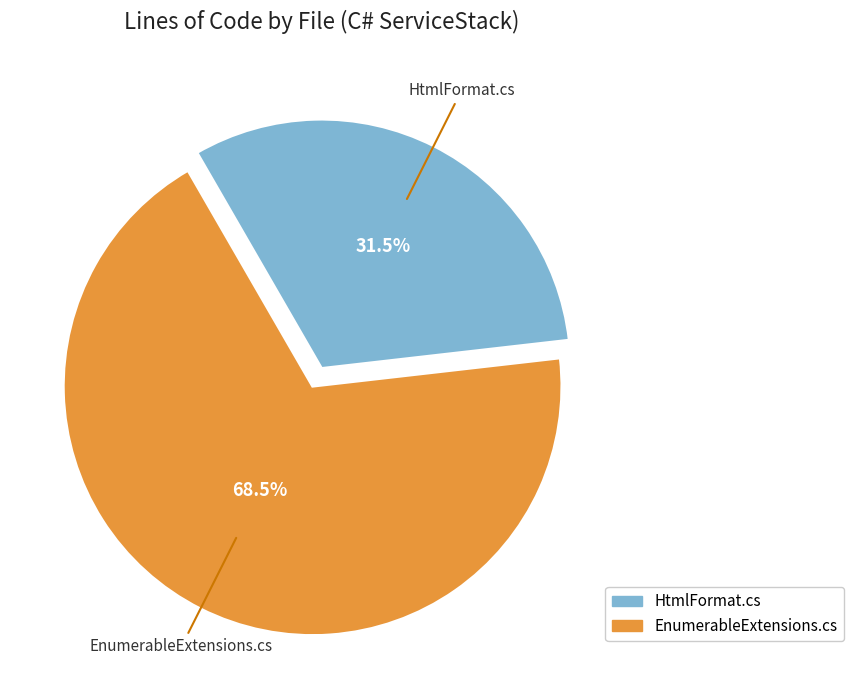

Do HtmlFormat.cs and EnumerableExtensions.cs together represent more than half of the pie?

Yes